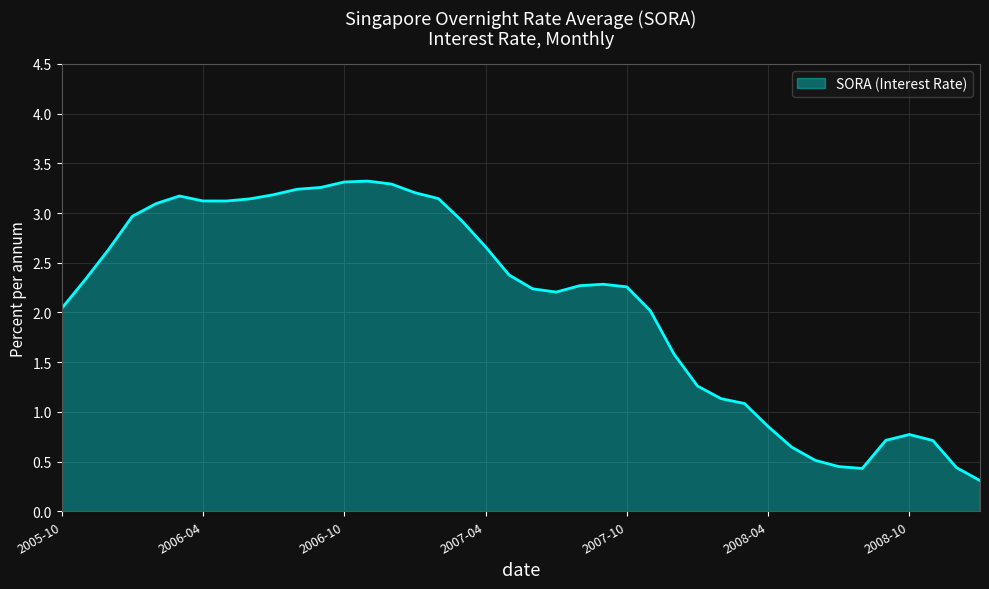

What is the sum of all values?

83.7